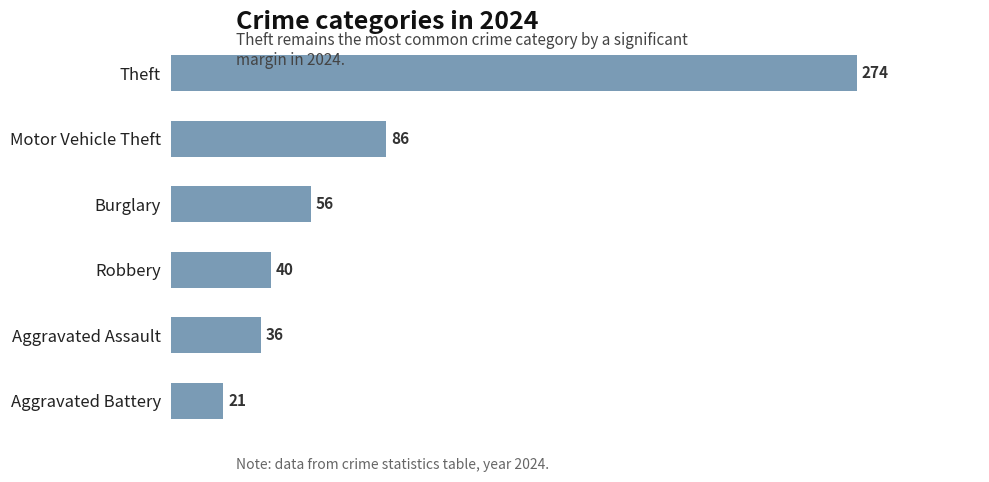

How many data points does each series have?

6